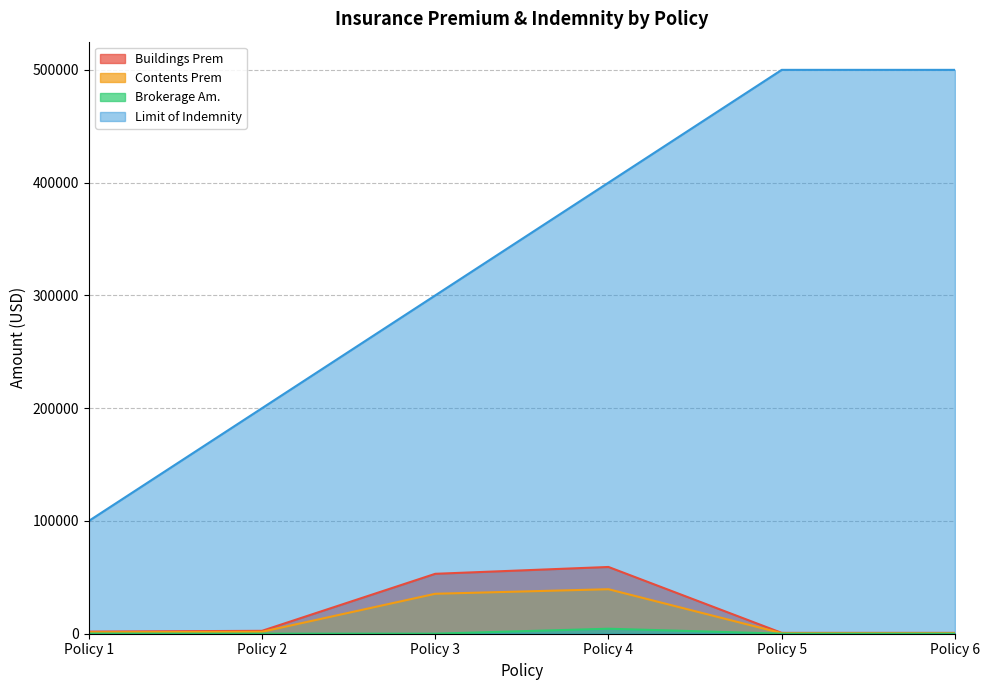

Read the Brokerage Am. value at Policy 6.

62.2